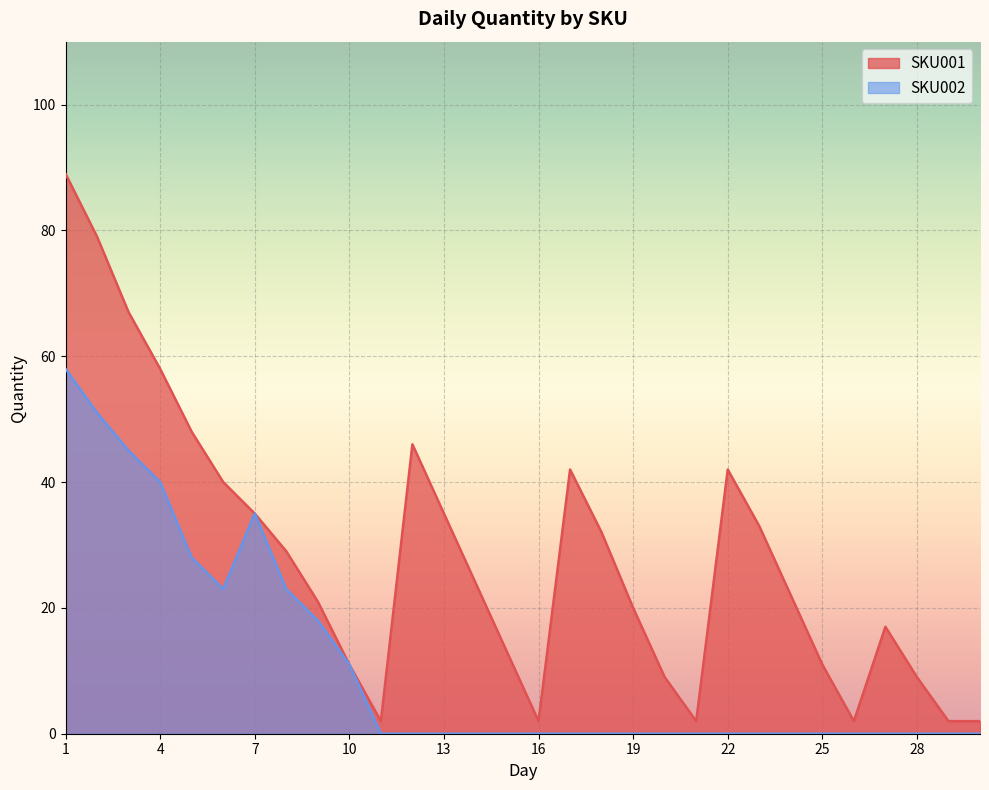

How many lines are shown in the chart?

2